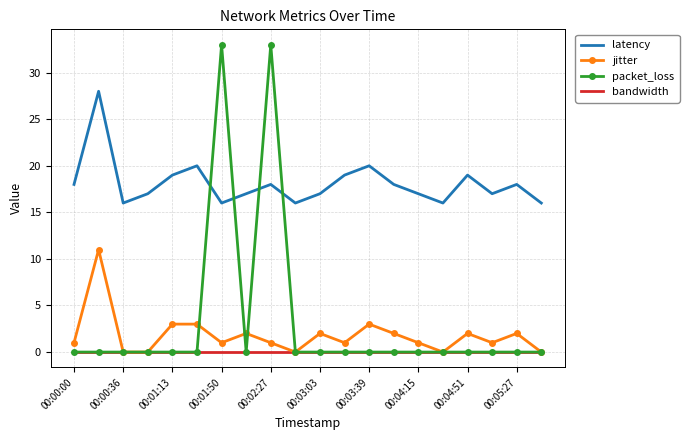

What are all the series names shown in the legend?

latency, jitter, packet_loss, bandwidth